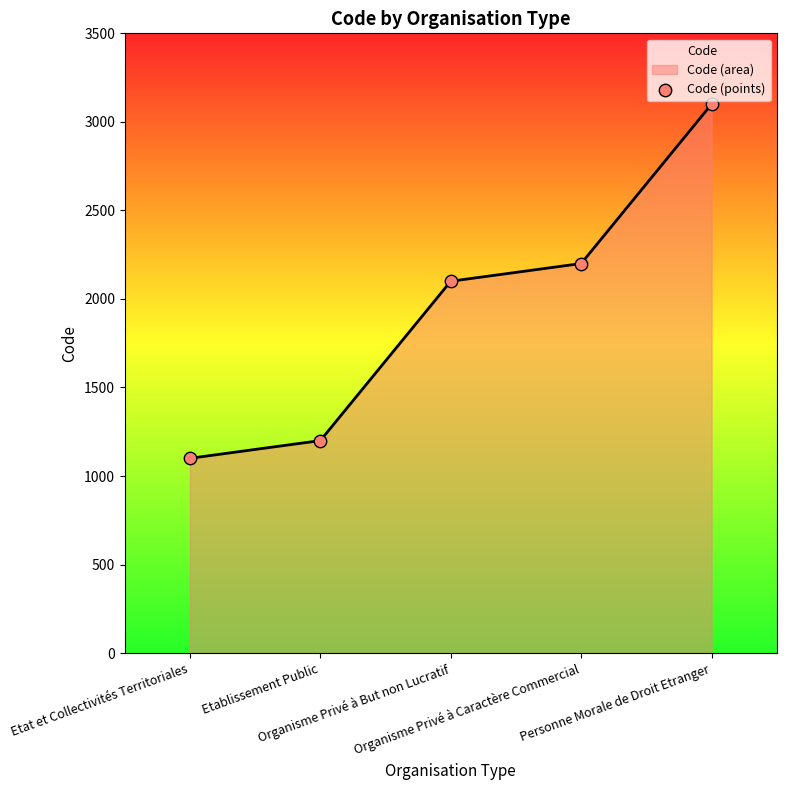

What is the ratio of the value at Etablissement Public to the value at Etat et Collectivités Territoriales?

1.1